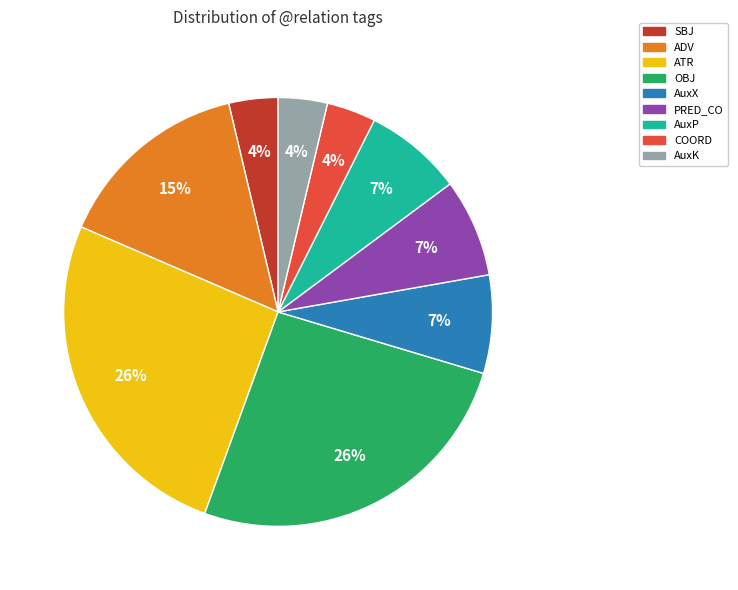

Does any single category account for the majority?

No